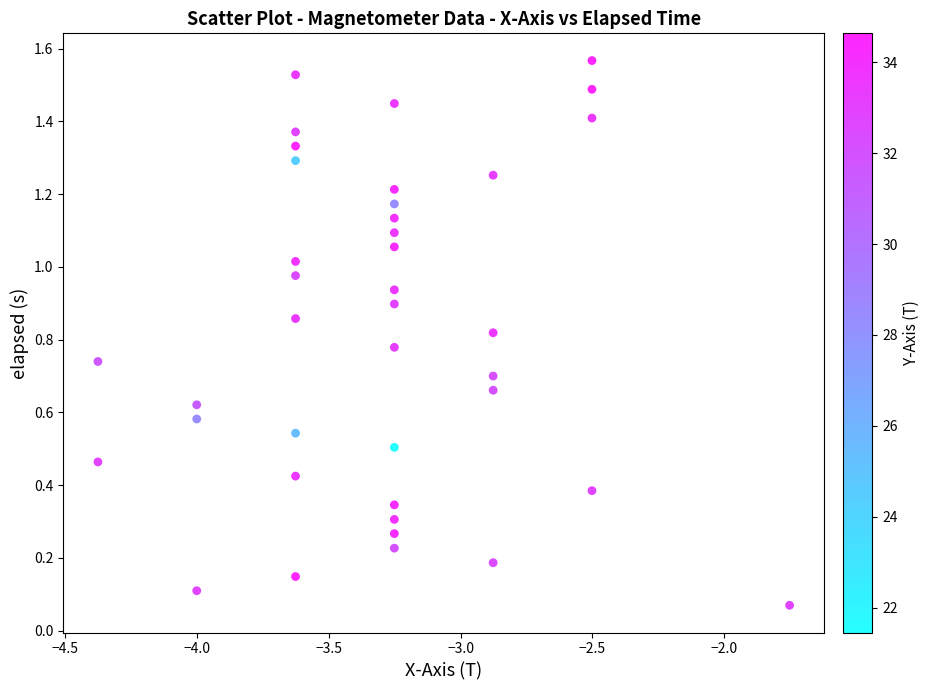

What is the range of X values (max minus min)?

2.6